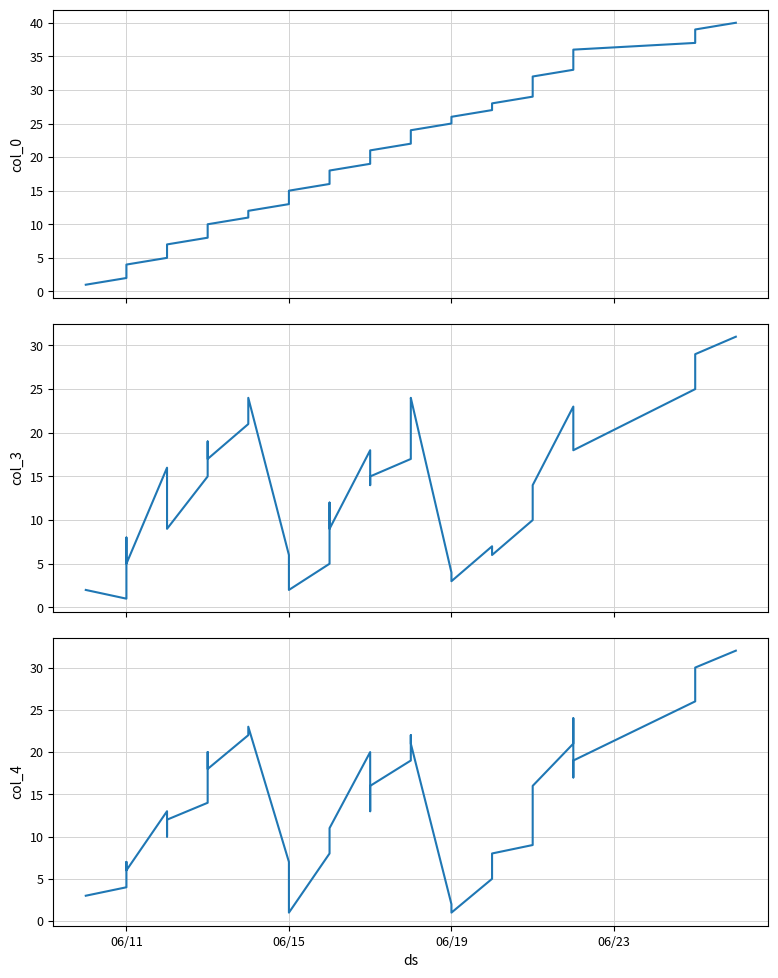

Which series ends up on top after the final intersection of col_4 and col_0?

col_0